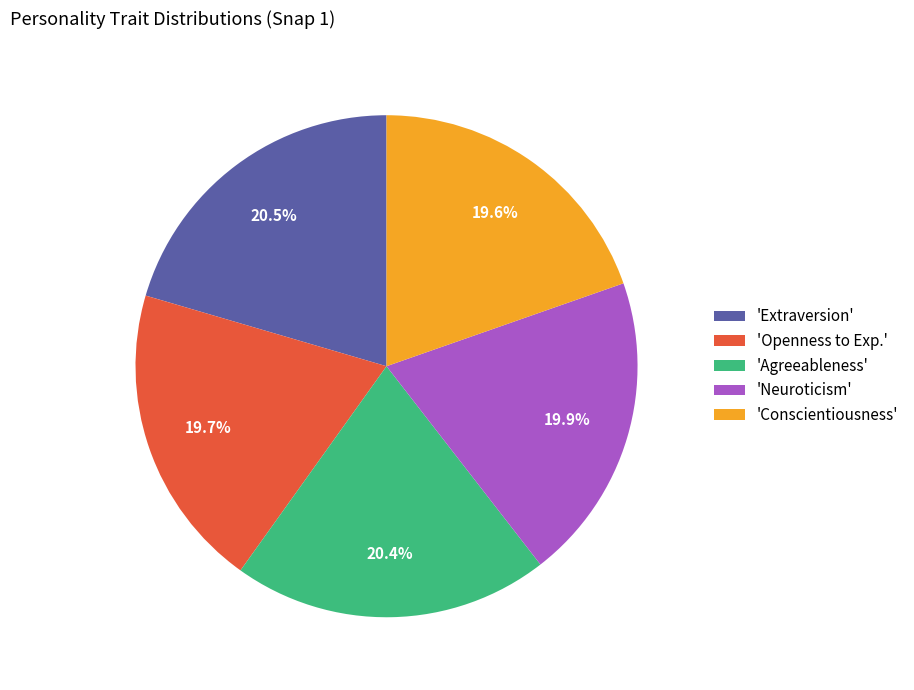

What percentage do 'Conscientiousness' and 'Openness to Exp.' together represent?

39.3%